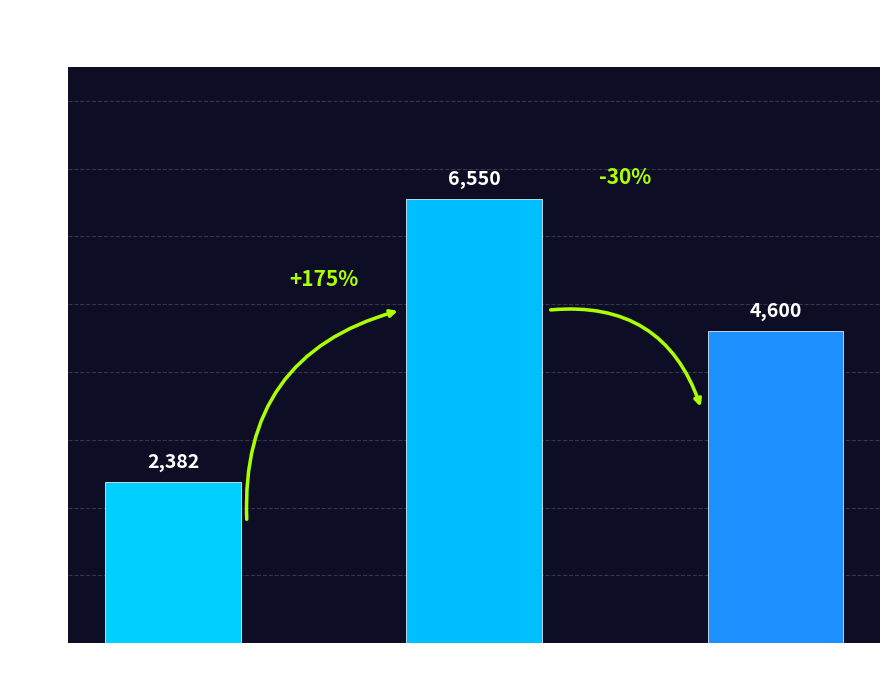

How many bars are there in total?

3